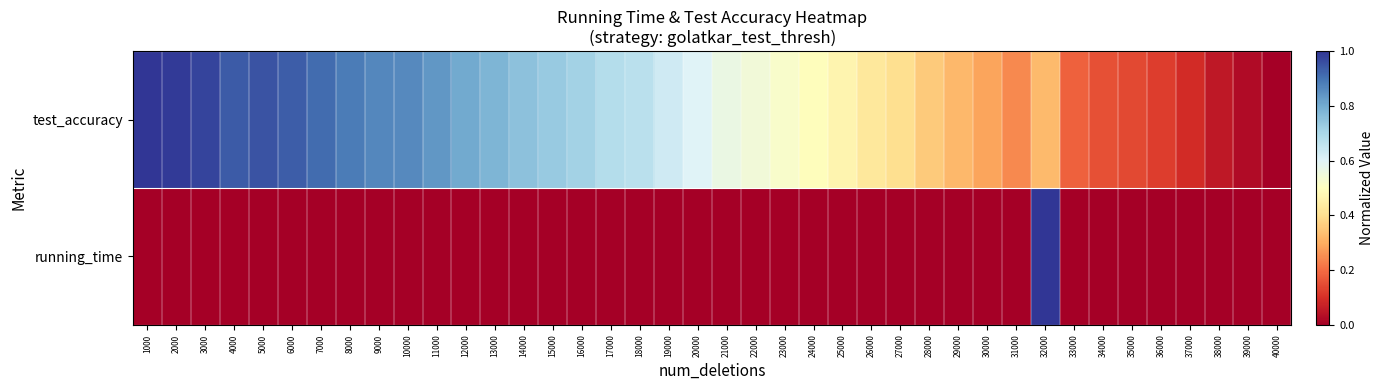

Rank the series by their average value, from highest to lowest.

test_accuracy, running_time